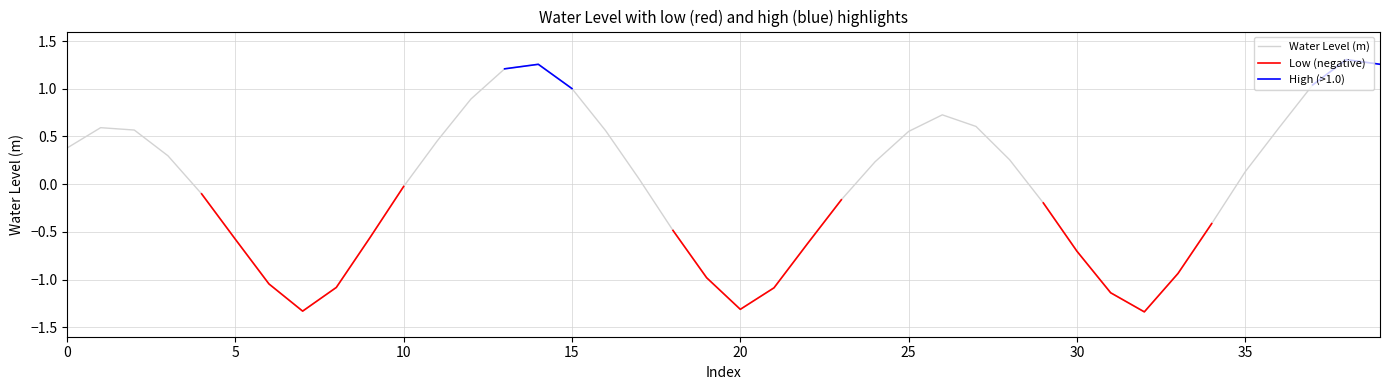

True or false: Low (negative) and Water Level (m) cross at least once.

False